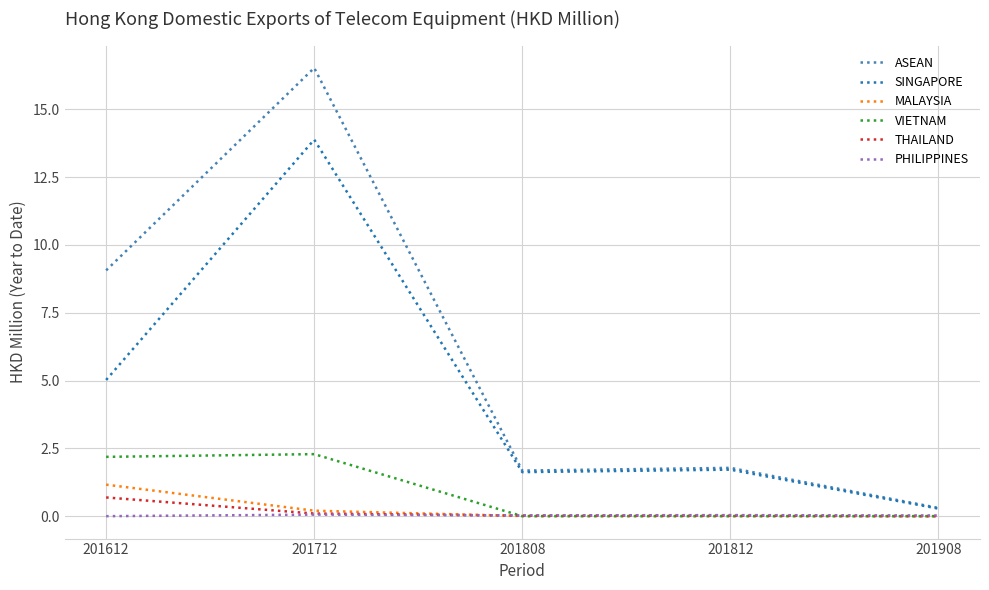

Between 201612 and 201712, which series saw the biggest shift?

SINGAPORE